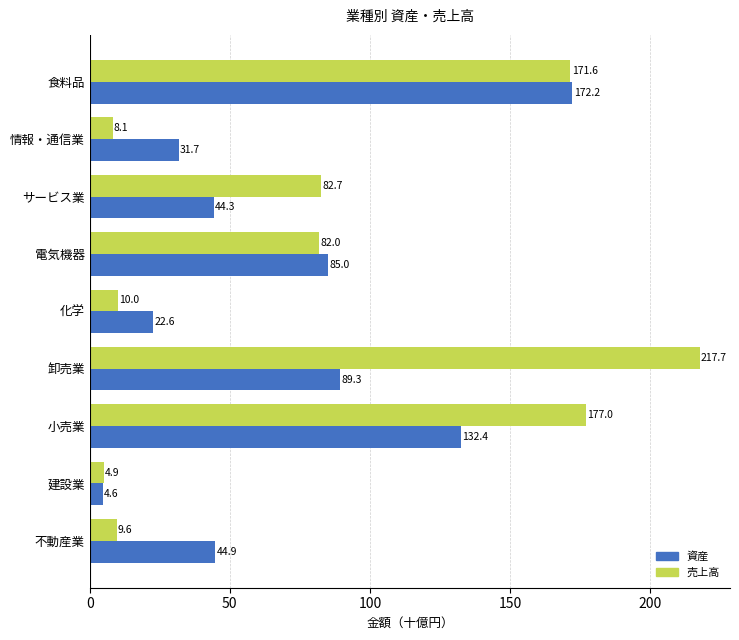

What are all the series names shown in the legend?

資産, 売上高